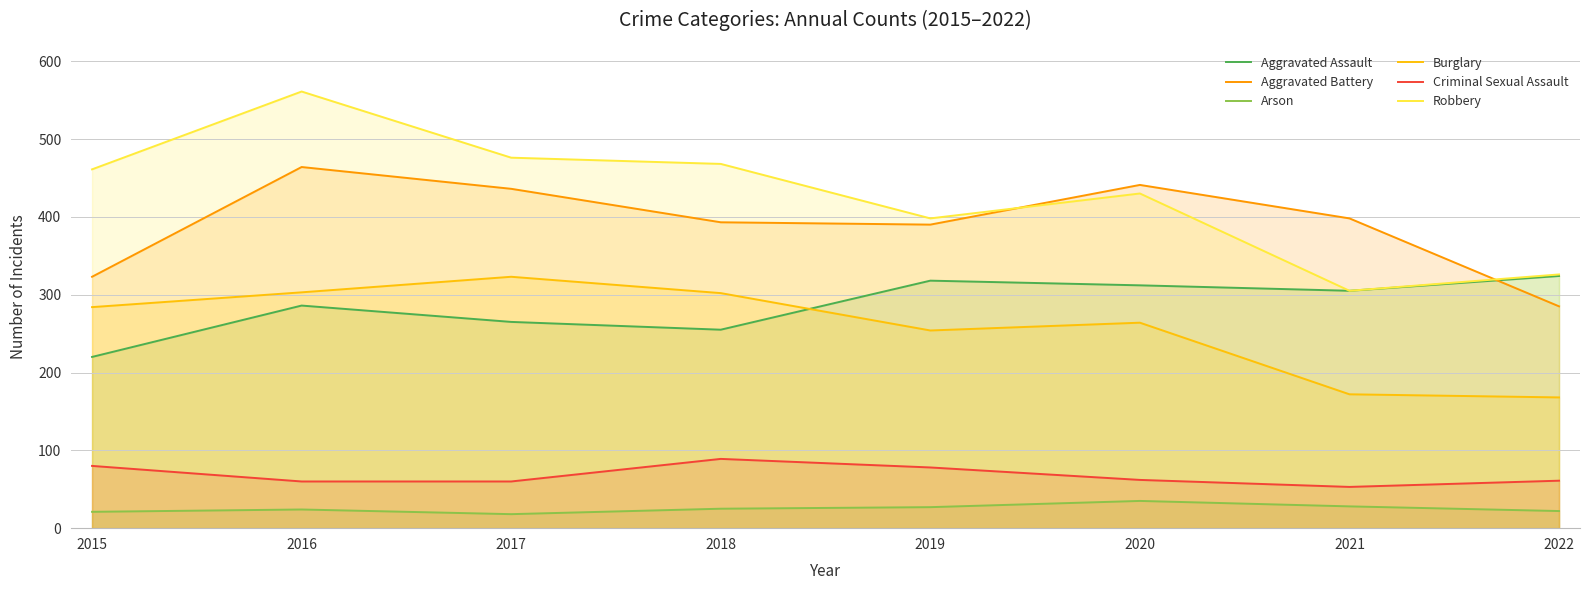

What is the difference between the Burglary values at 2022 and 2021?

4